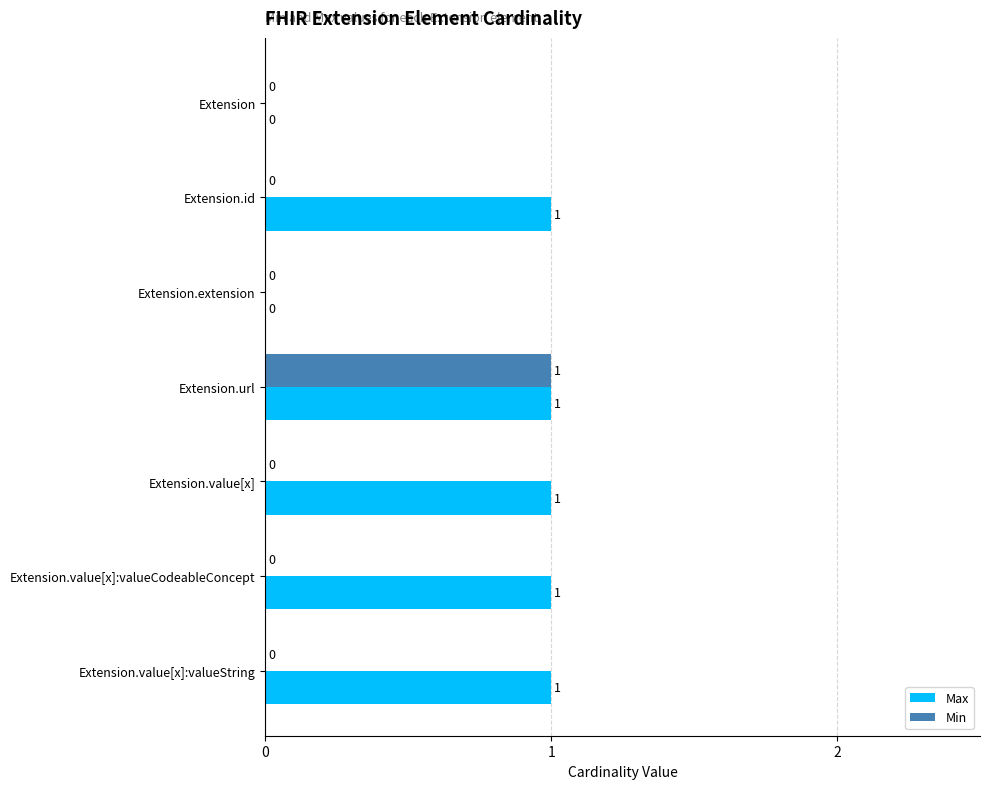

At which label does Min reach its peak?

Extension.url